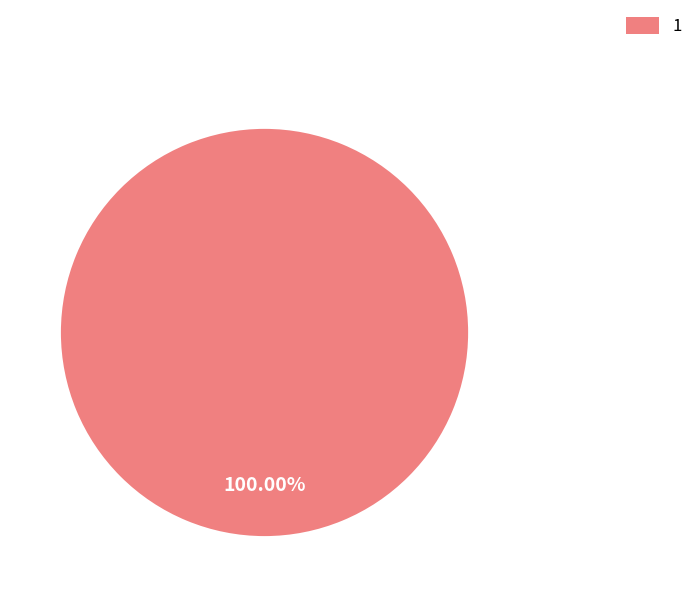

Does 1 represent more than half of the total?

Yes